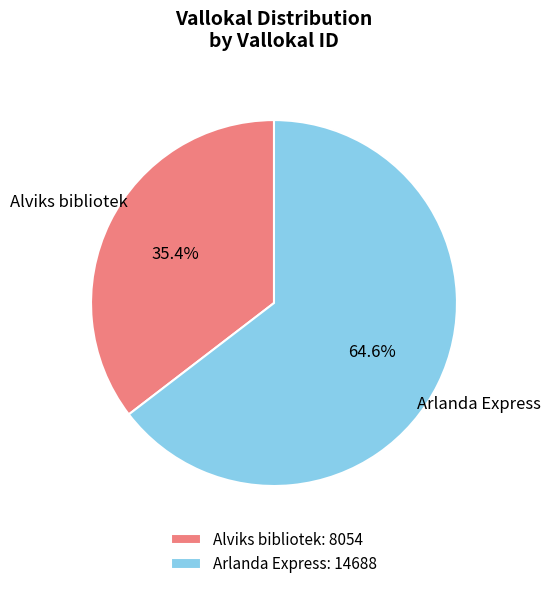

Which has a higher value, Alviks bibliotek or Arlanda Express?

Arlanda Express